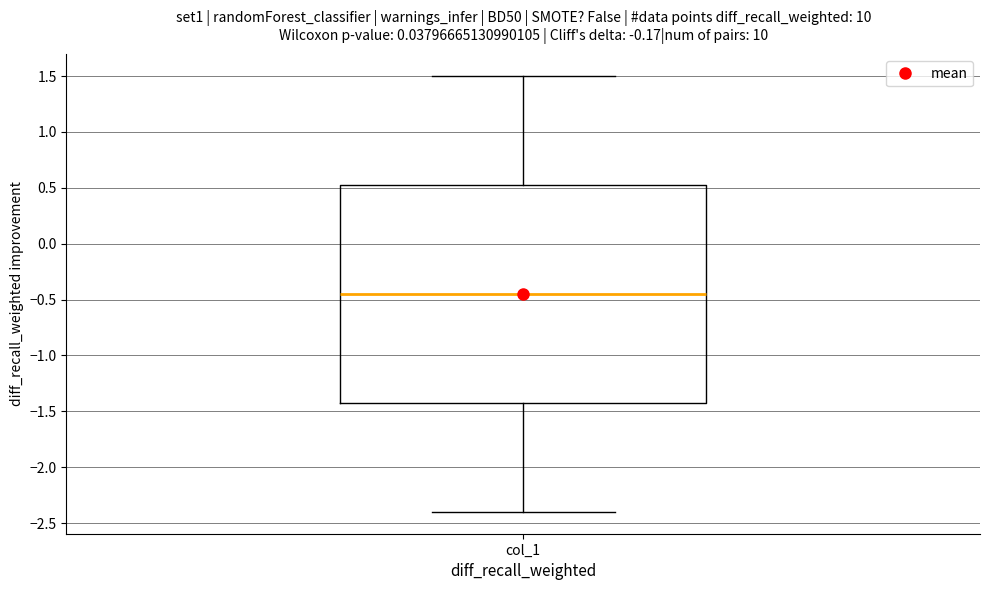

Where does the lower whisker of the box for col_1 end on the y-axis? The values are not printed on the chart, so give them approximately, as read against the axis.

-2.40